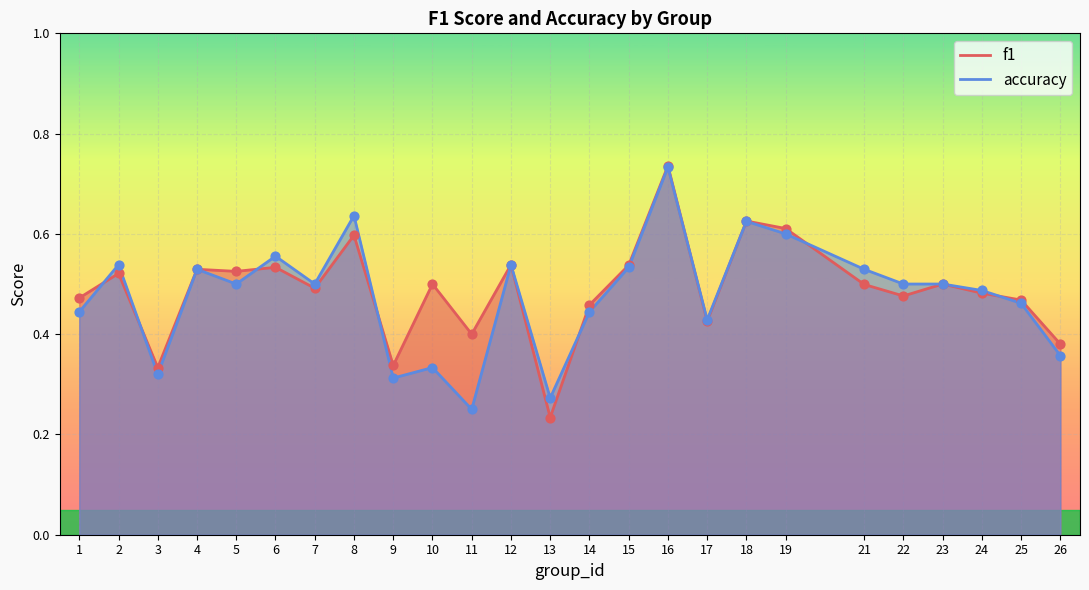

Which series contains the lowest Y value?

f1